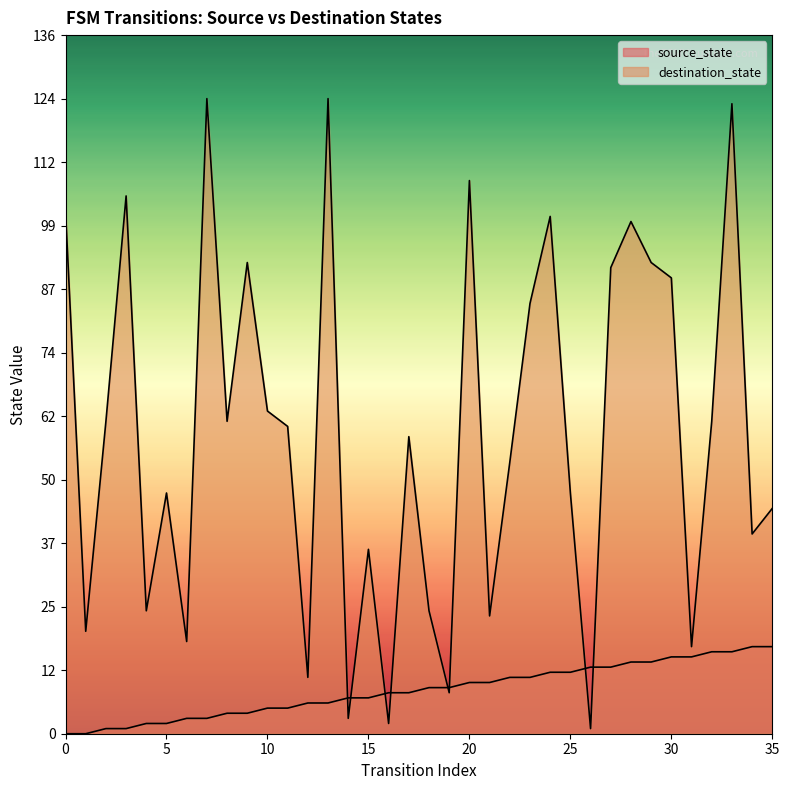

Which series has the largest total across all categories?

destination_state